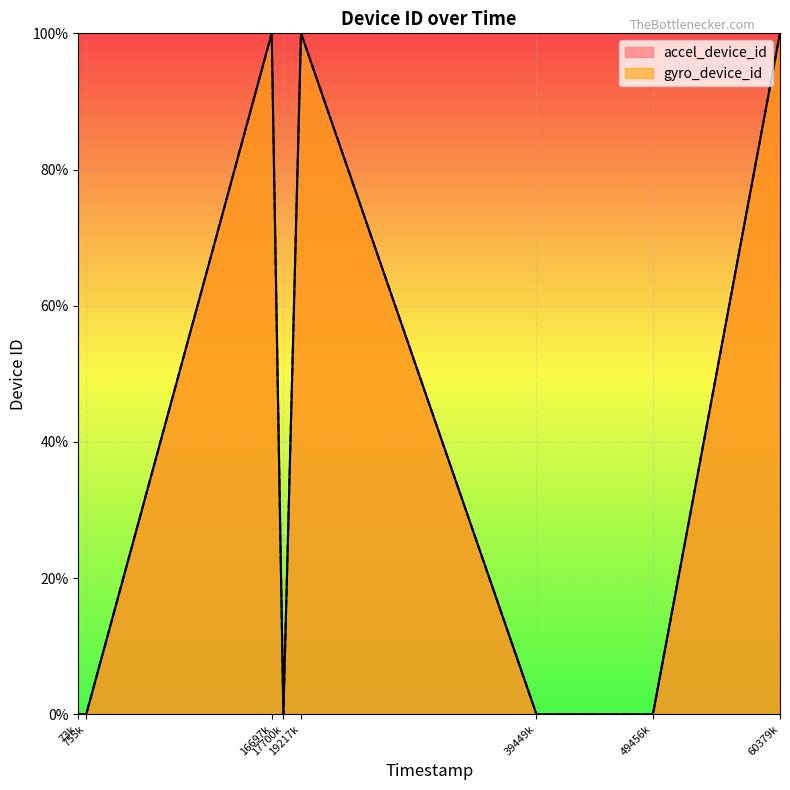

Does the chart display data point markers on the line(s)?

No